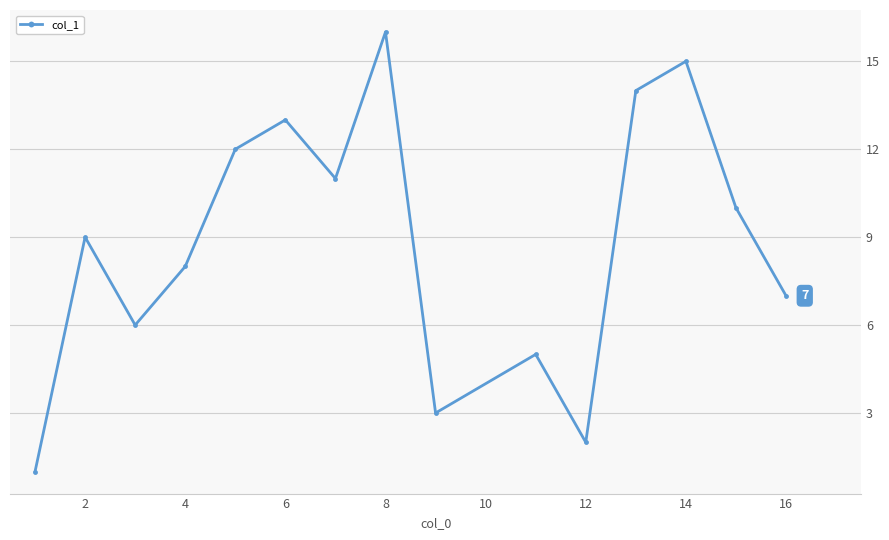

How many lines are shown in the chart?

1